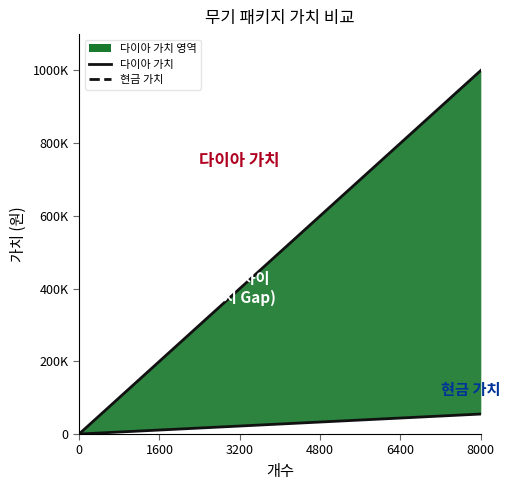

True or false: 다이아 가치 has a value of -558115 at 0.

False